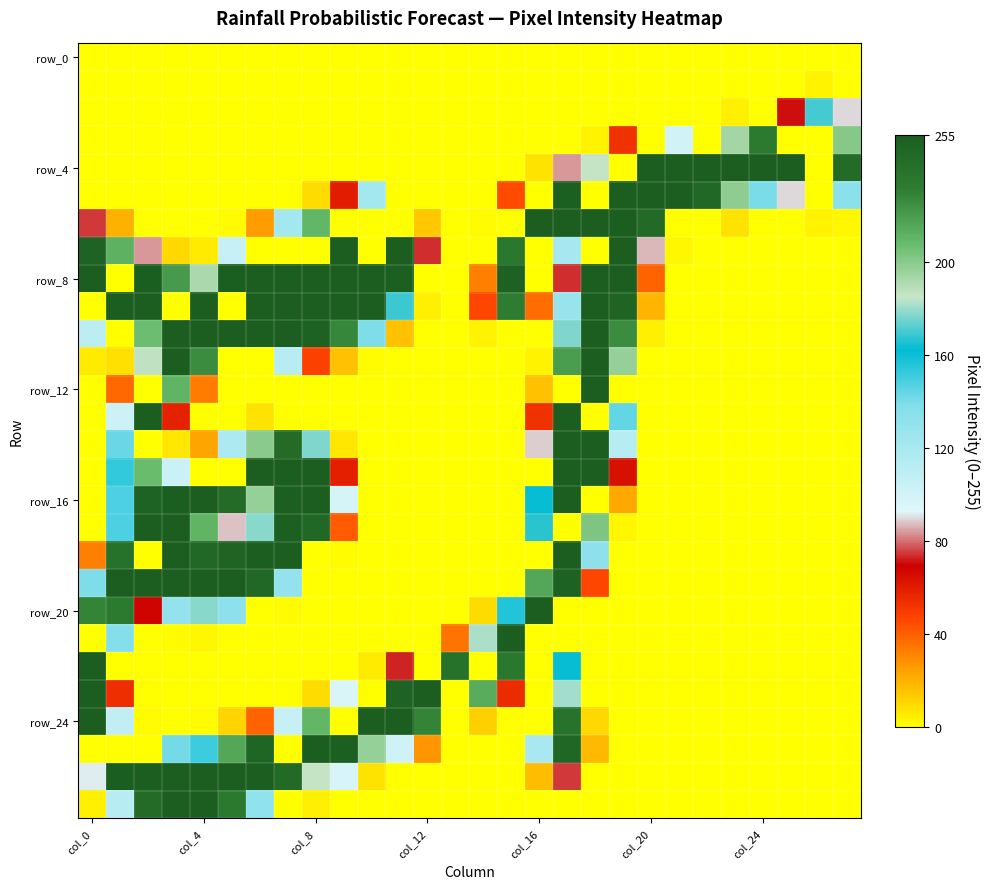

What is the maximum value shown in the chart?

255